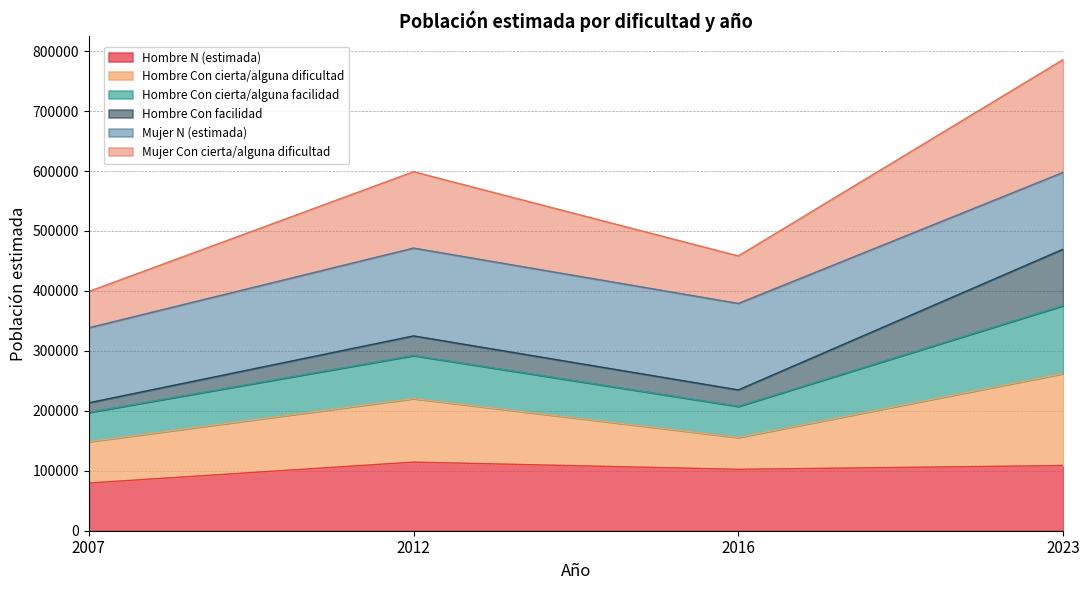

True or false: Hombre Con cierta/alguna facilidad and Hombre N (estimada) intersect in this chart.

False